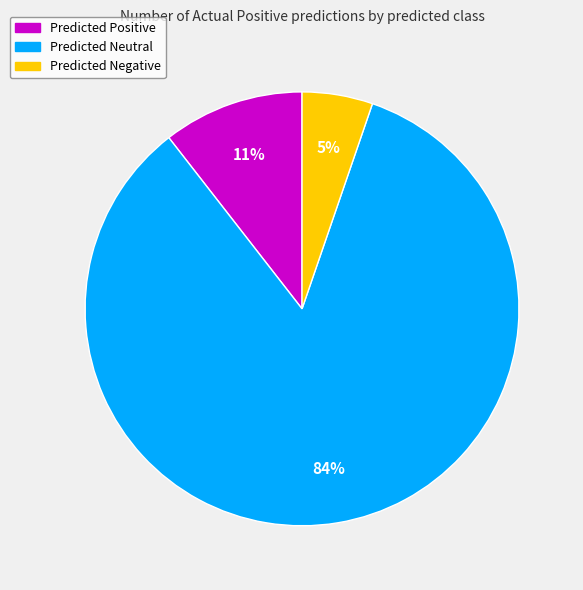

What is the smallest slice in the pie chart?

Predicted Negative